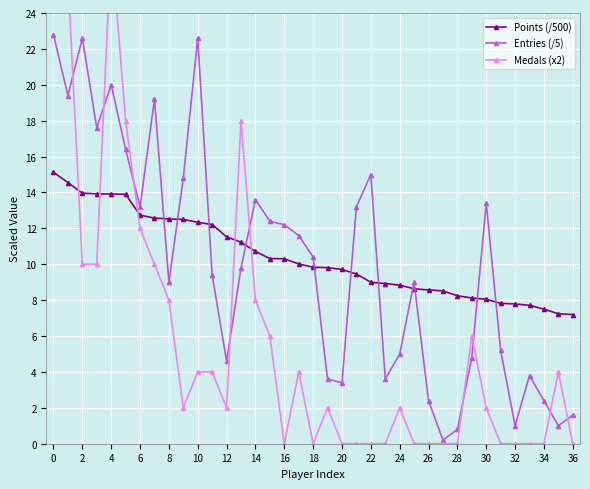

After their last crossing, which series has the higher values: Entries (/5) or Points (/500)?

Points (/500)